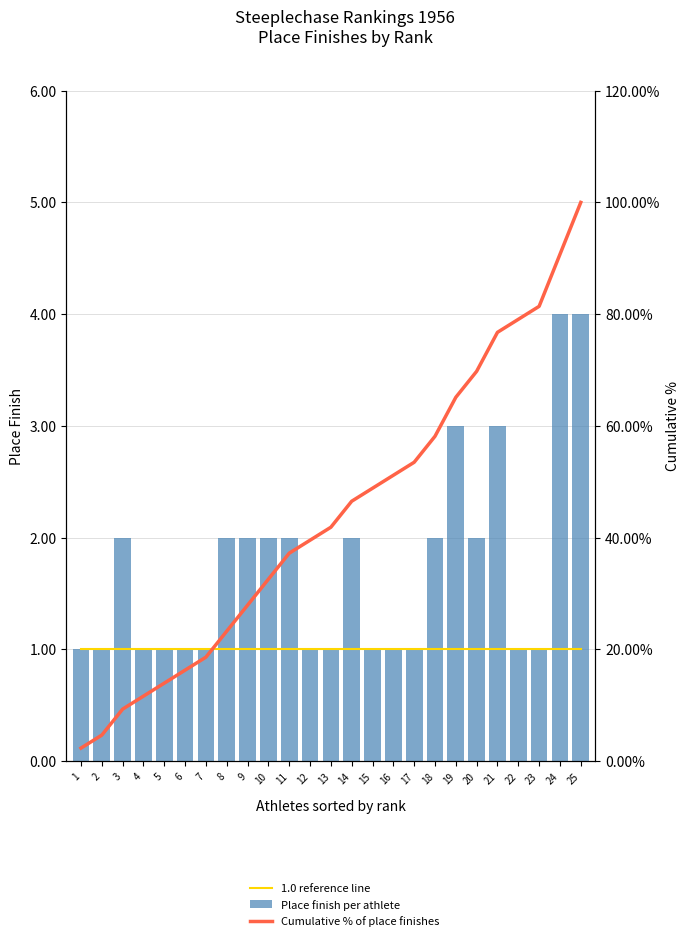

What is the value of the 1.0 reference line bar at the 21st from the left?

1.0